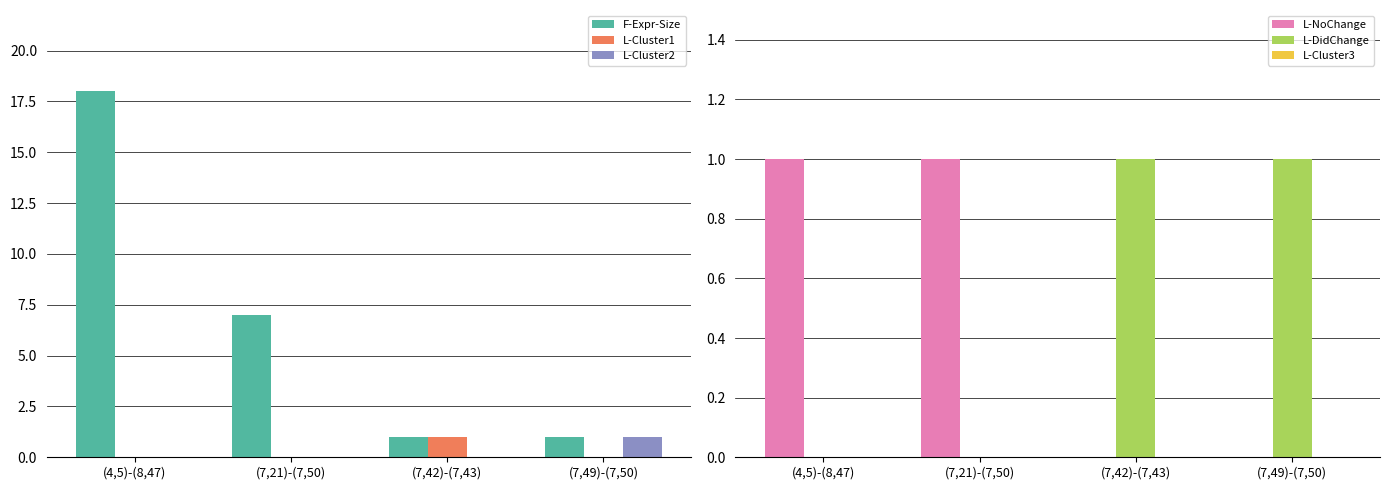

Between (4,5)-(8,47) and (7,42)-(7,43), which series saw the biggest shift?

F-Expr-Size